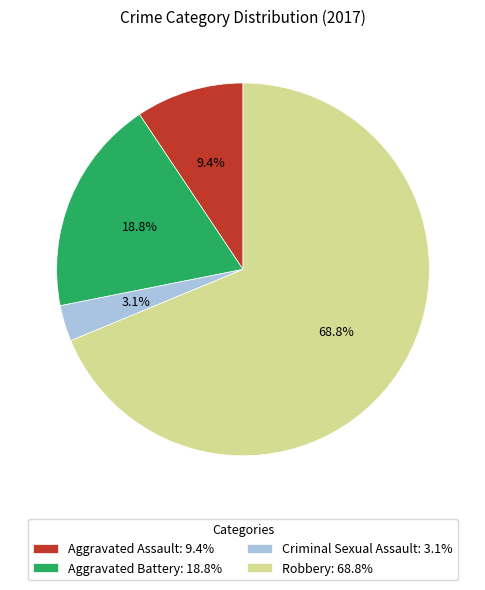

What is the largest slice in the pie chart?

Robbery